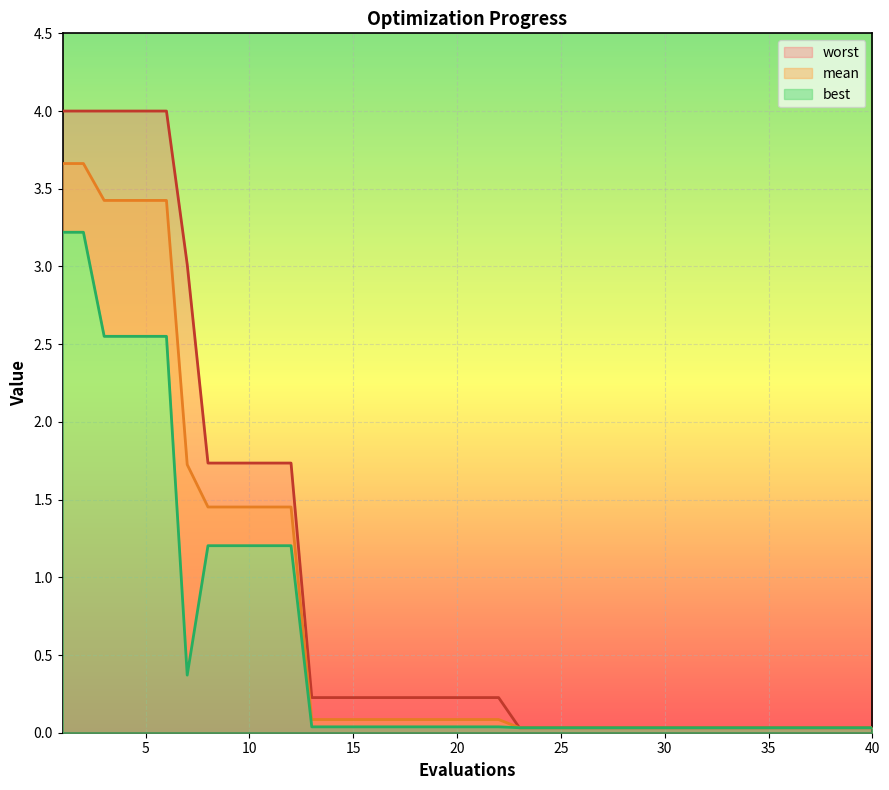

True or false: worst and best cross at least once.

False